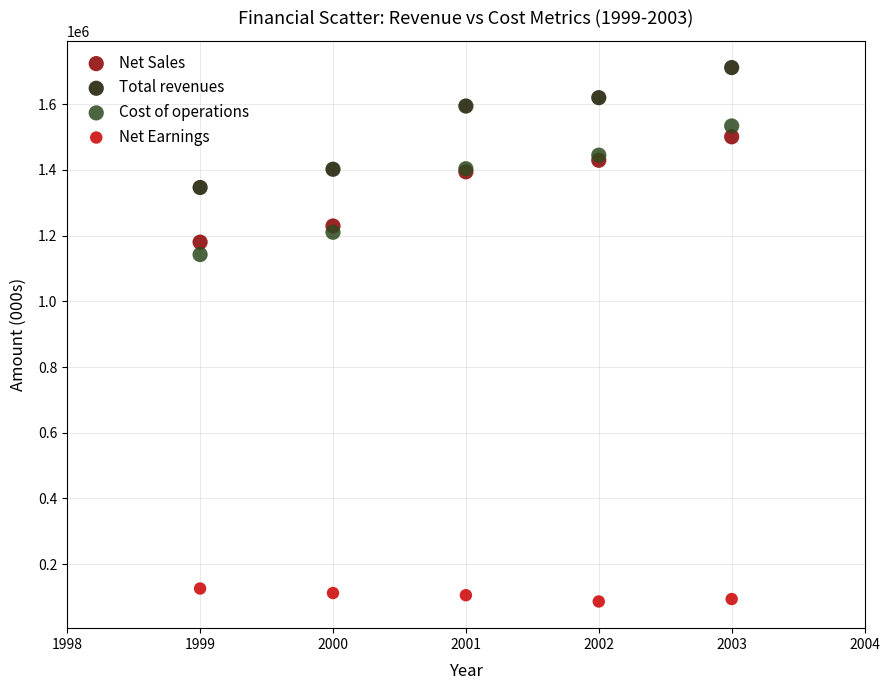

Across all series, what Y value is closest to 898879?

1142312